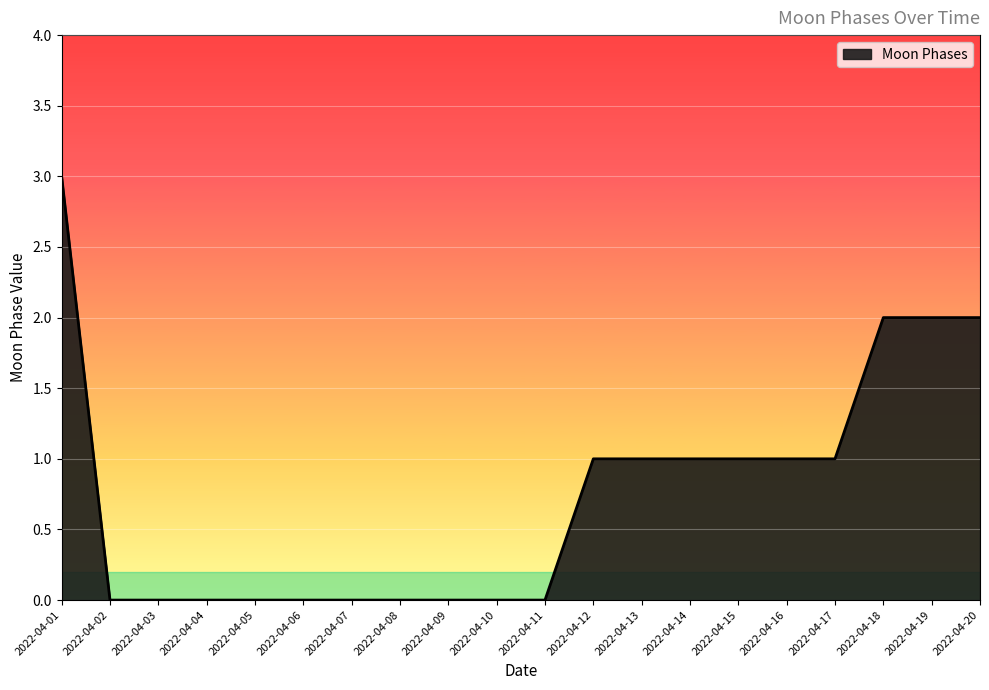

What is the difference between the maximum and minimum values?

3